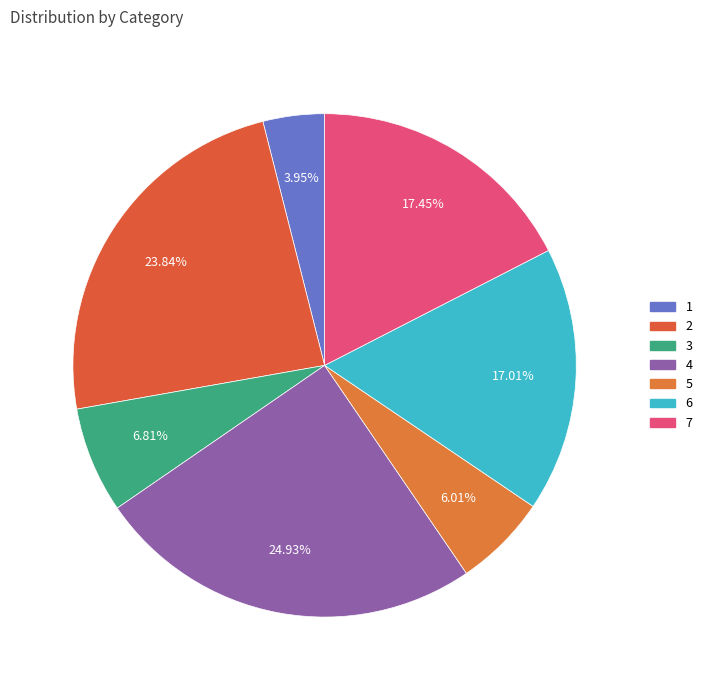

How many slices are in this pie chart?

7